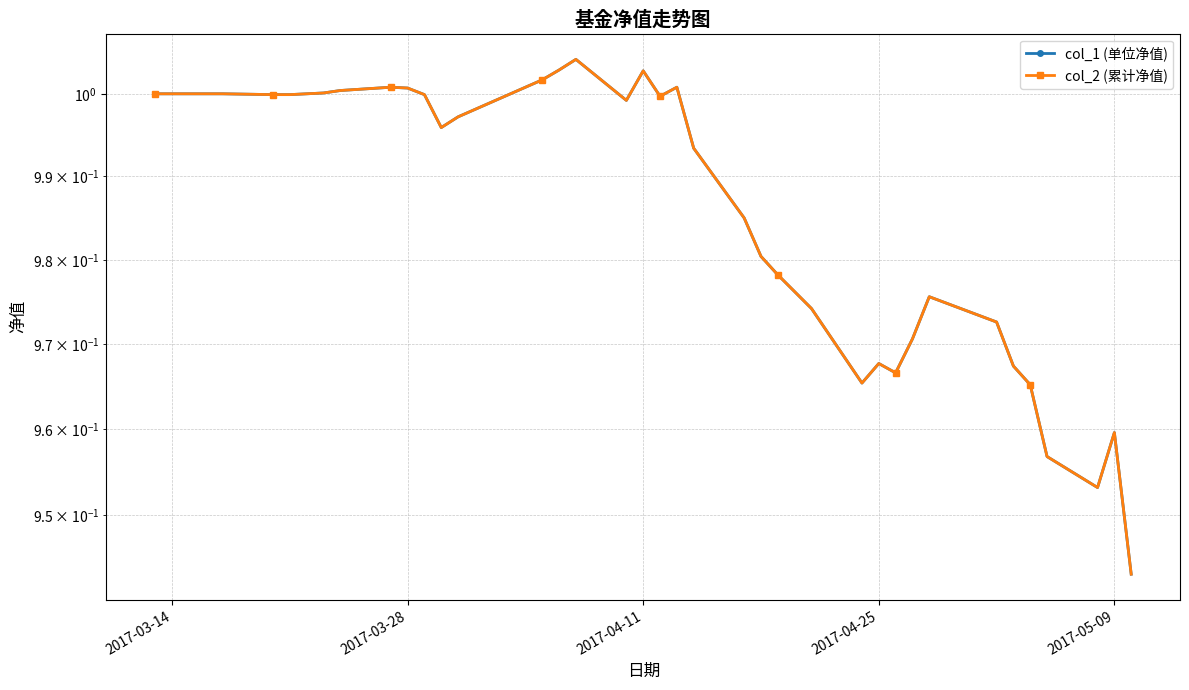

What is the sum of all col_2 (累计净值) values?

39.5